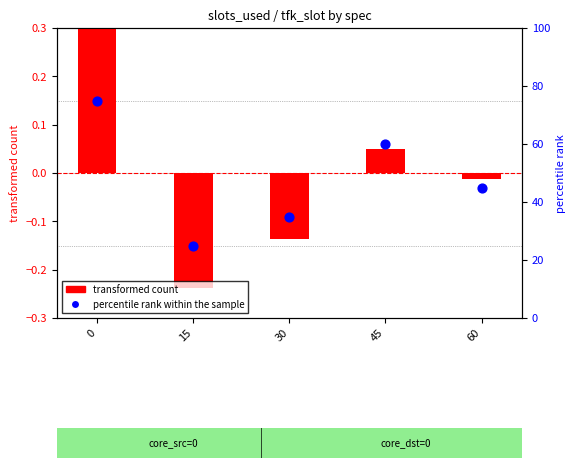

Which series contains the highest Y value?

percentile rank within the sample